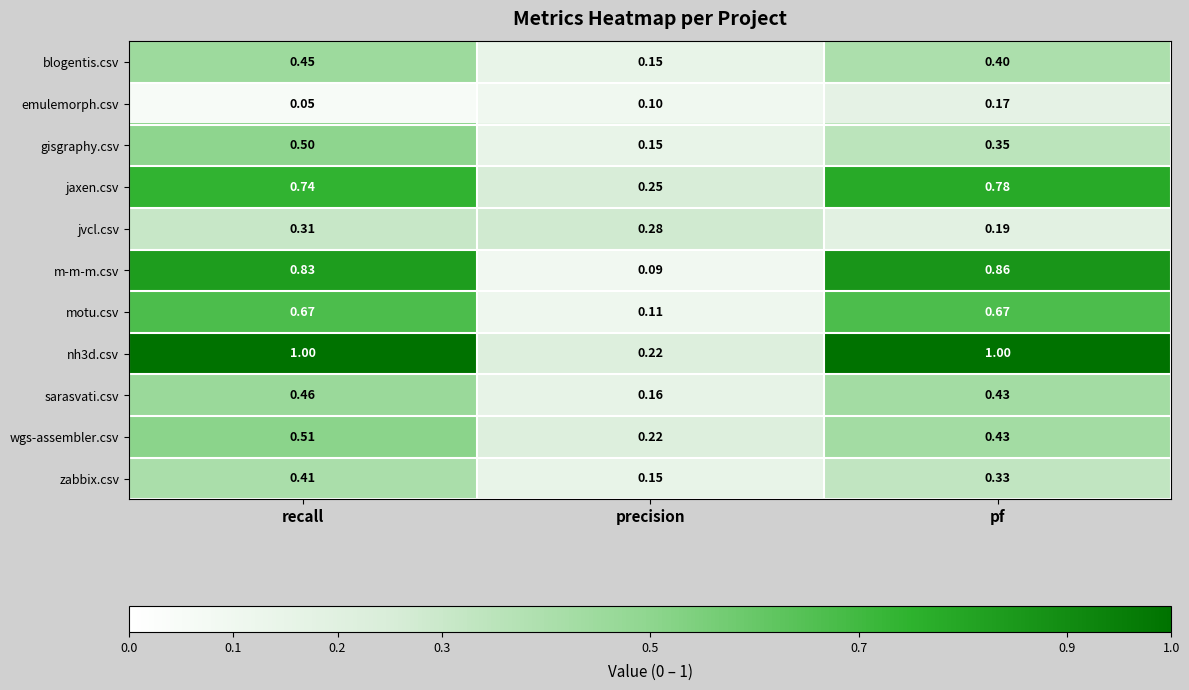

At which category is the sum across all series the highest?

recall